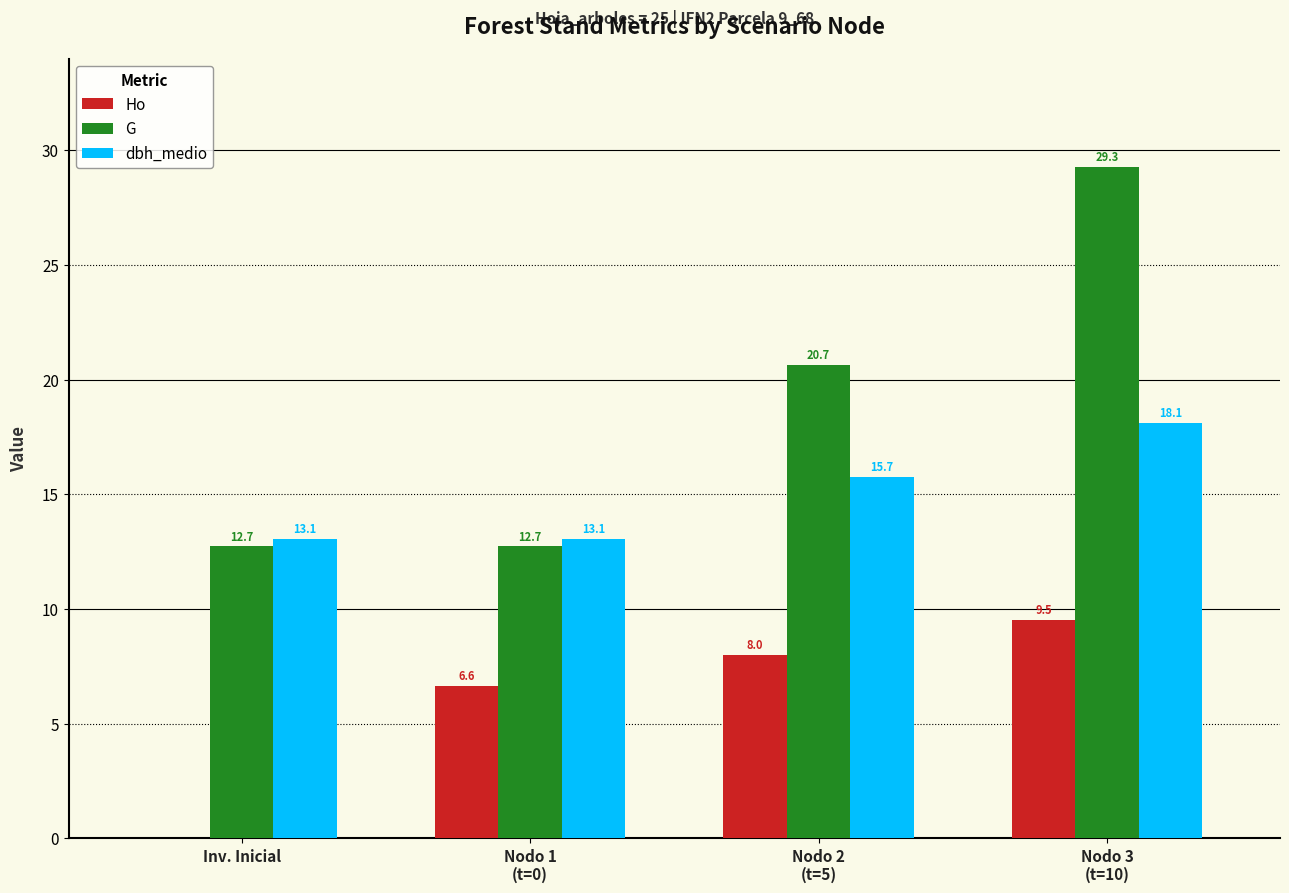

True or false: dbh_medio has a value of 15.7 at Nodo 2
(t=5).

True